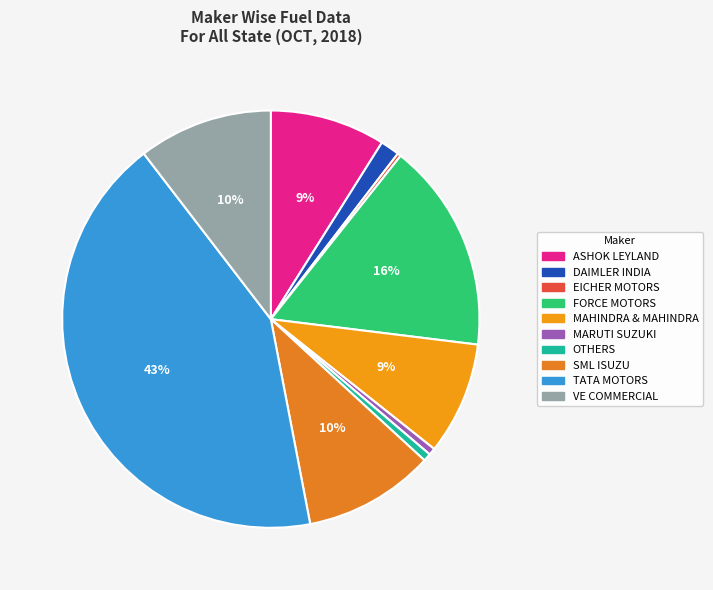

To the nearest percent, what is the difference between the FORCE MOTORS and VE COMMERCIAL slice percentages?

6%